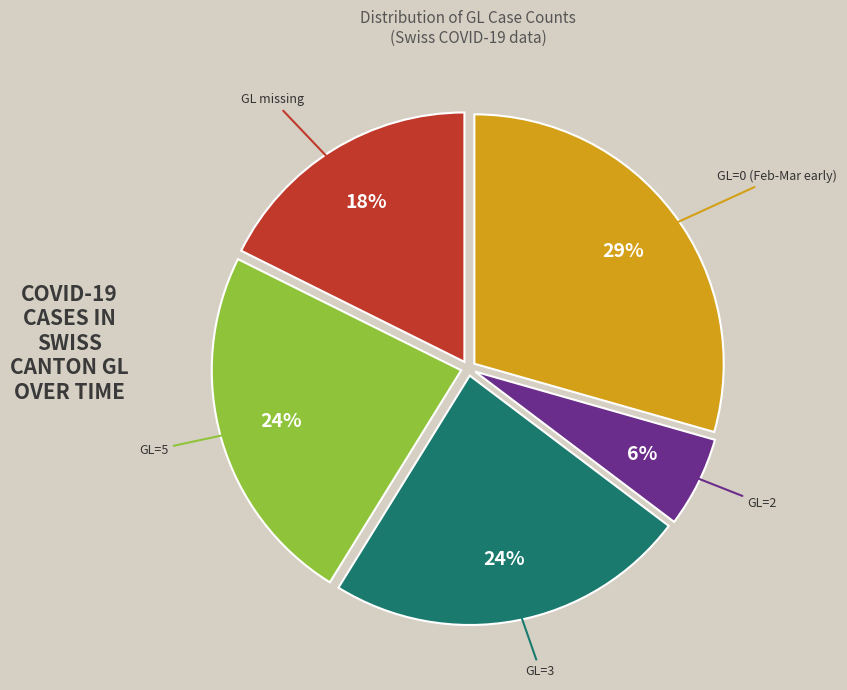

To the nearest percent, what percentage of the pie is GL missing?

18%